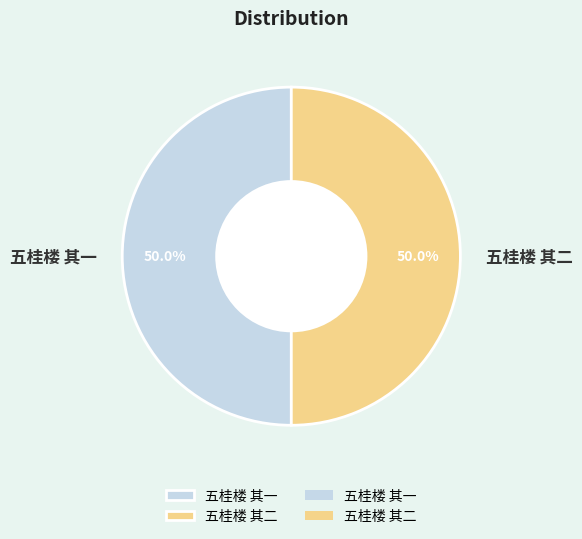

Is the sum of 五桂楼 其二 and 五桂楼 其一 greater than half?

Yes